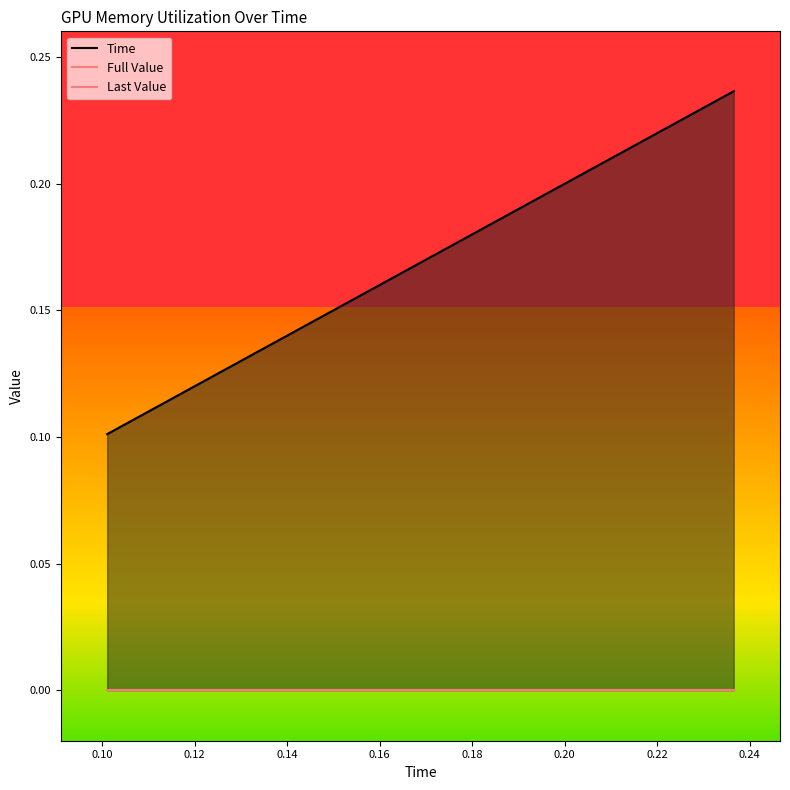

What is the lowest value of the Time series?

0.1